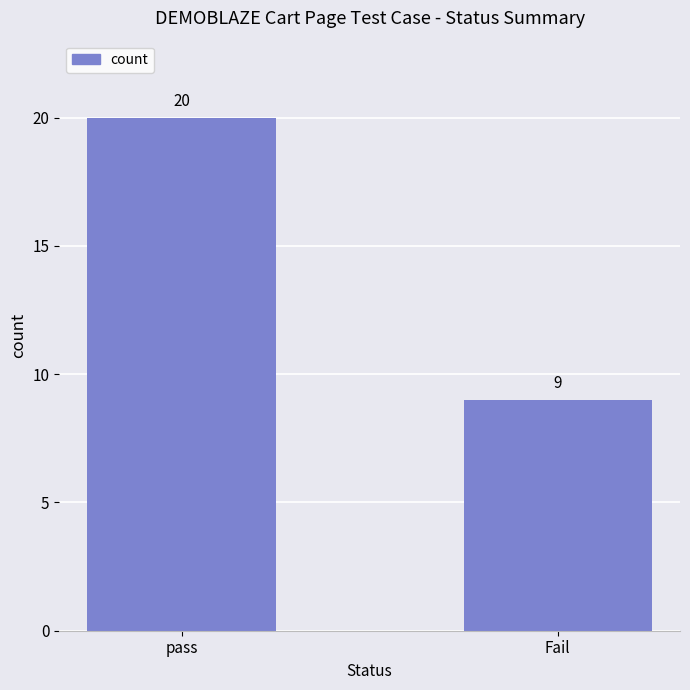

How many categories are shown in the chart?

2